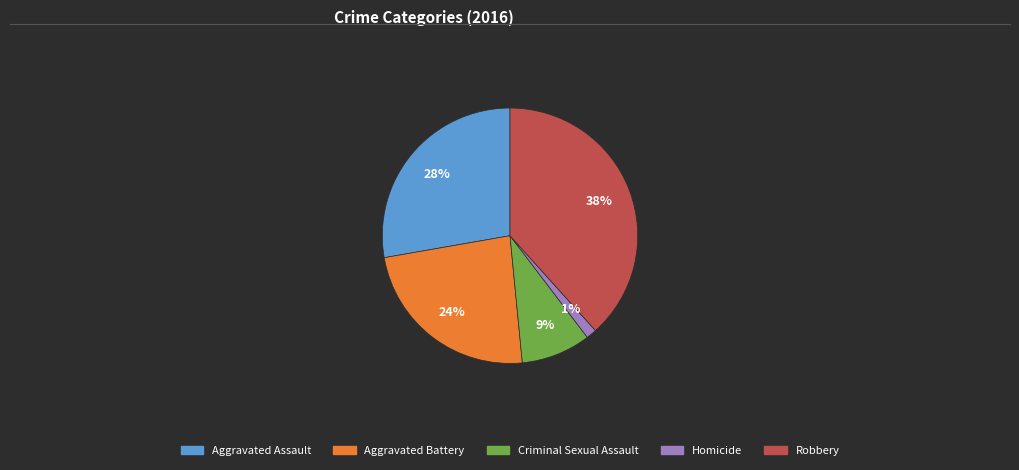

What is the ratio of the value at Aggravated Assault to the value at Criminal Sexual Assault?

3.1